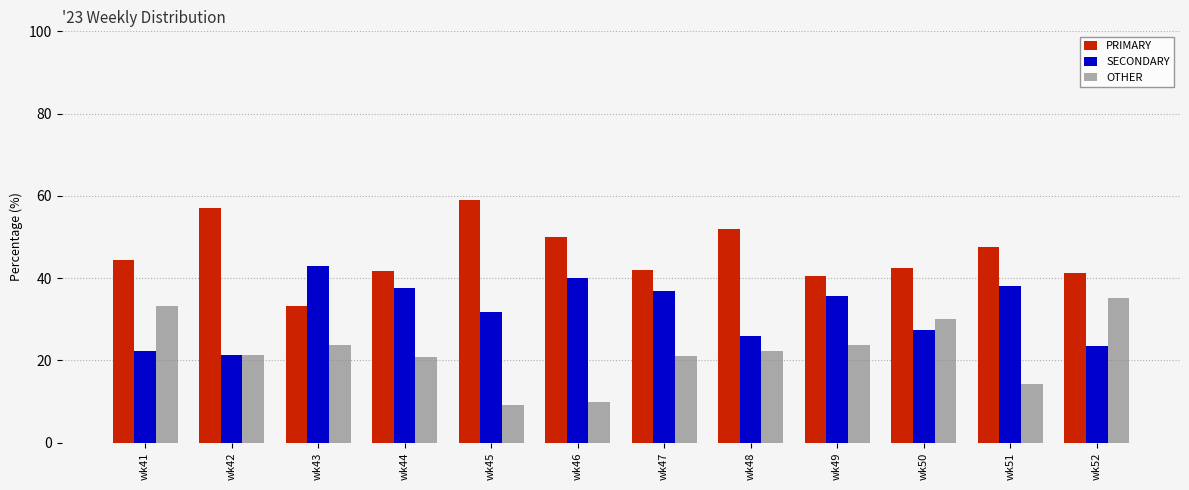

Which series changed the most between wk43 and wk45?

PRIMARY